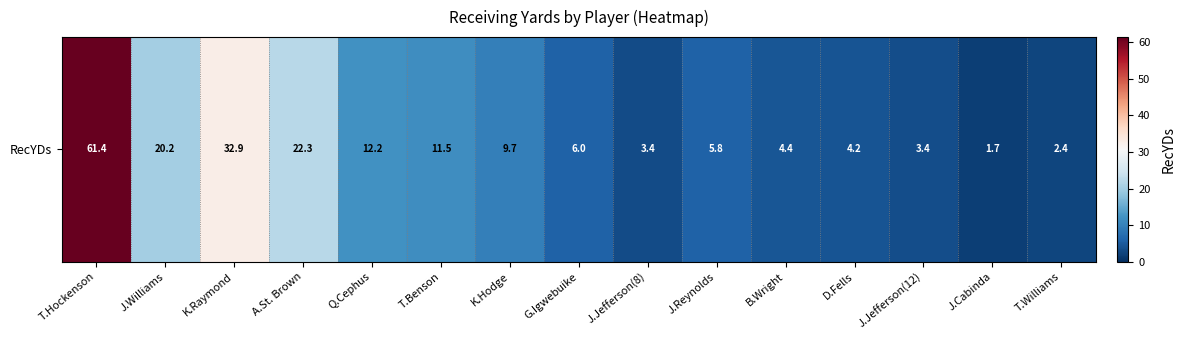

Which has a higher value, G.Igwebuike or T.Hockenson?

T.Hockenson